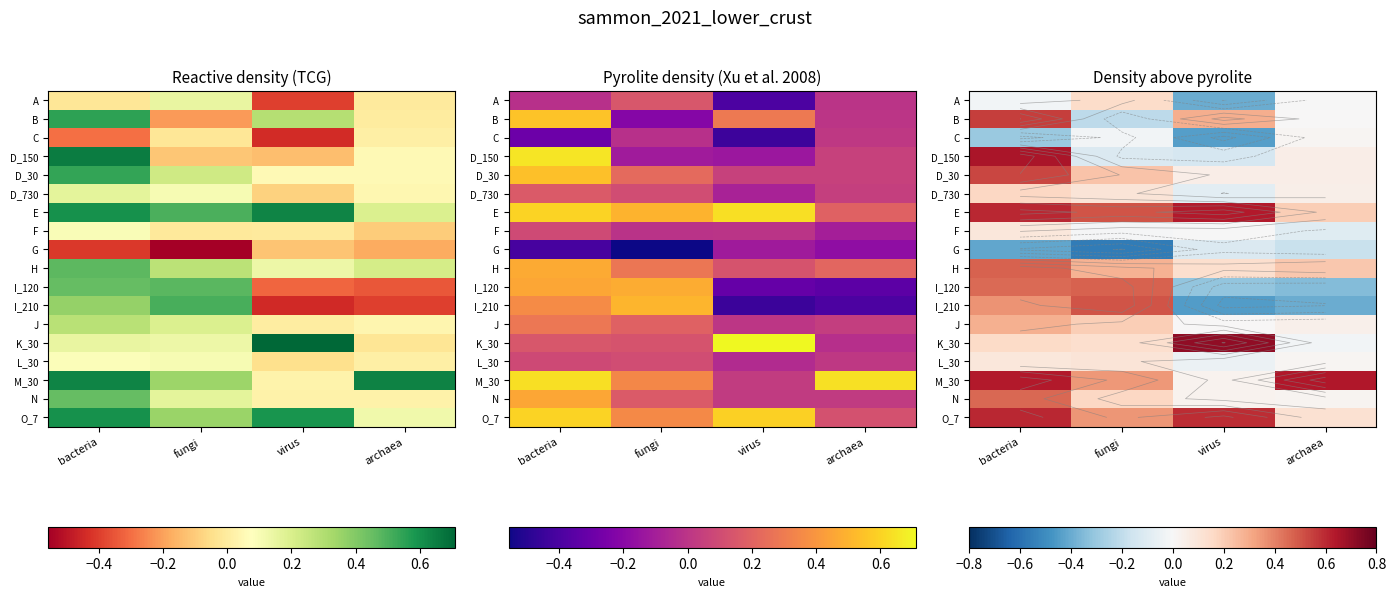

How many values in the I_210 series exceed 0?

2